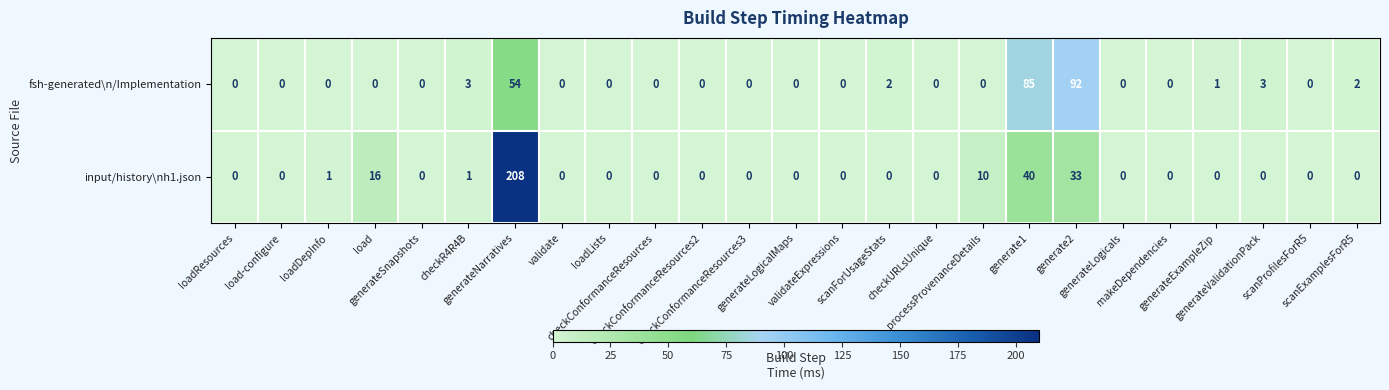

How many positive values does the input/history\nh1.json series have?

7